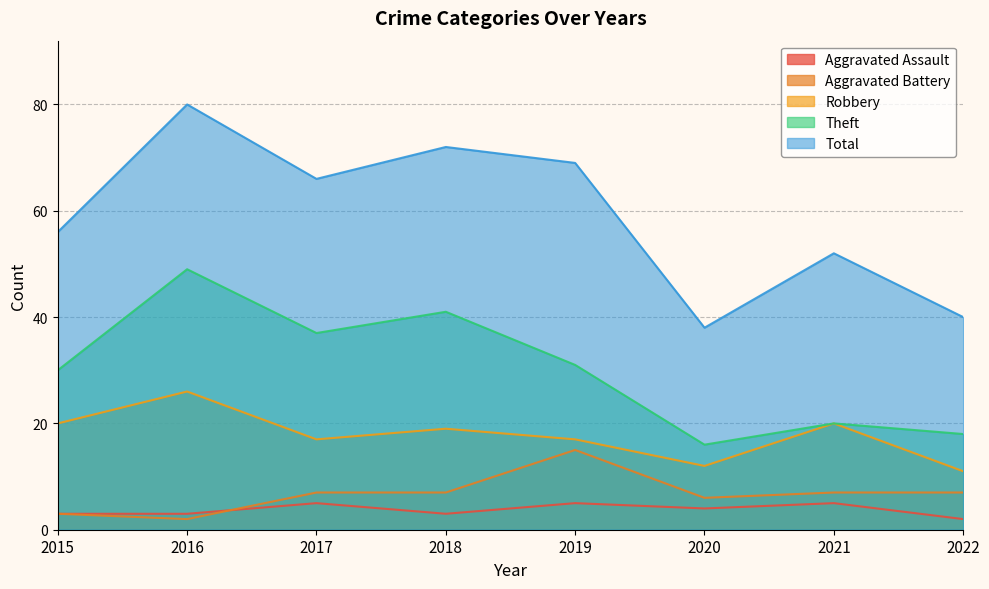

Rank the series at 2017 from highest to lowest value.

Total, Theft, Robbery, Aggravated Battery, Aggravated Assault